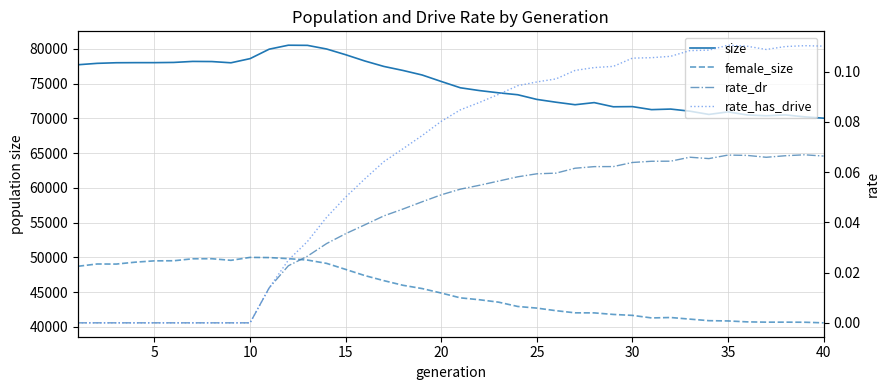

True or false: rate_has_drive and female_size intersect in this chart.

False